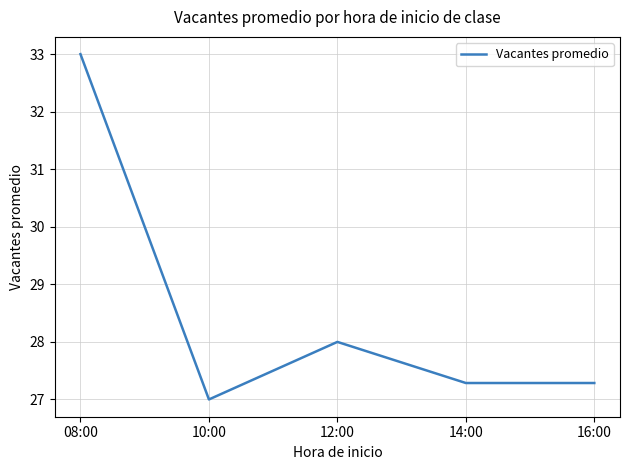

What is the ratio of the value at 12:00 to the value at 16:00?

1.0